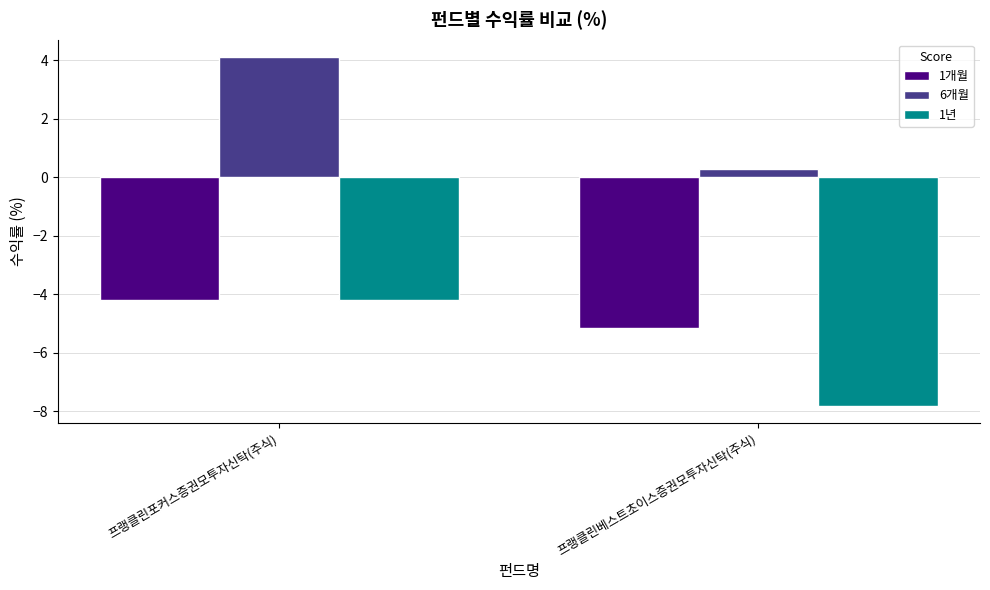

Count the number of categories in the chart.

2